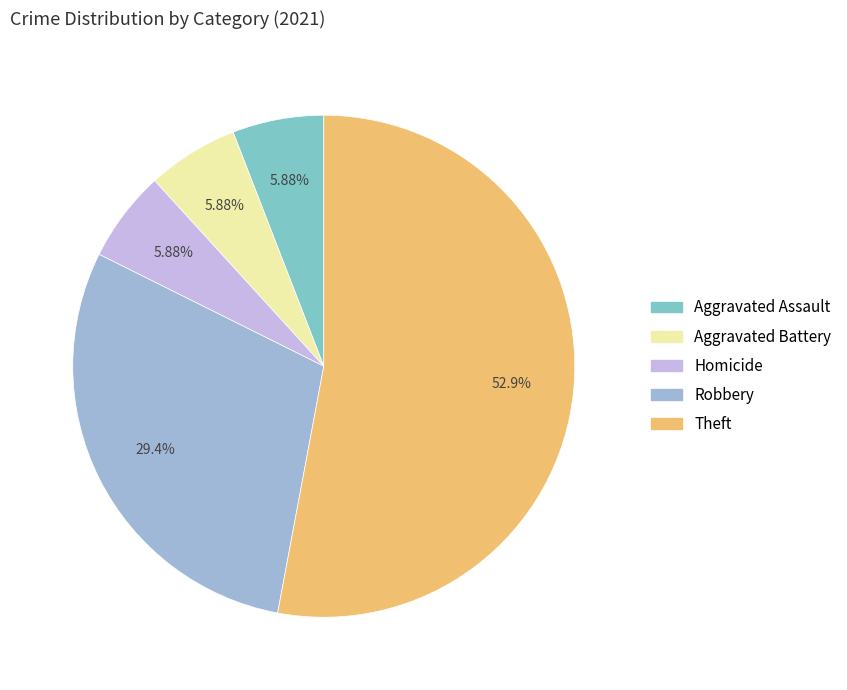

Which category has the biggest portion of the pie?

Theft